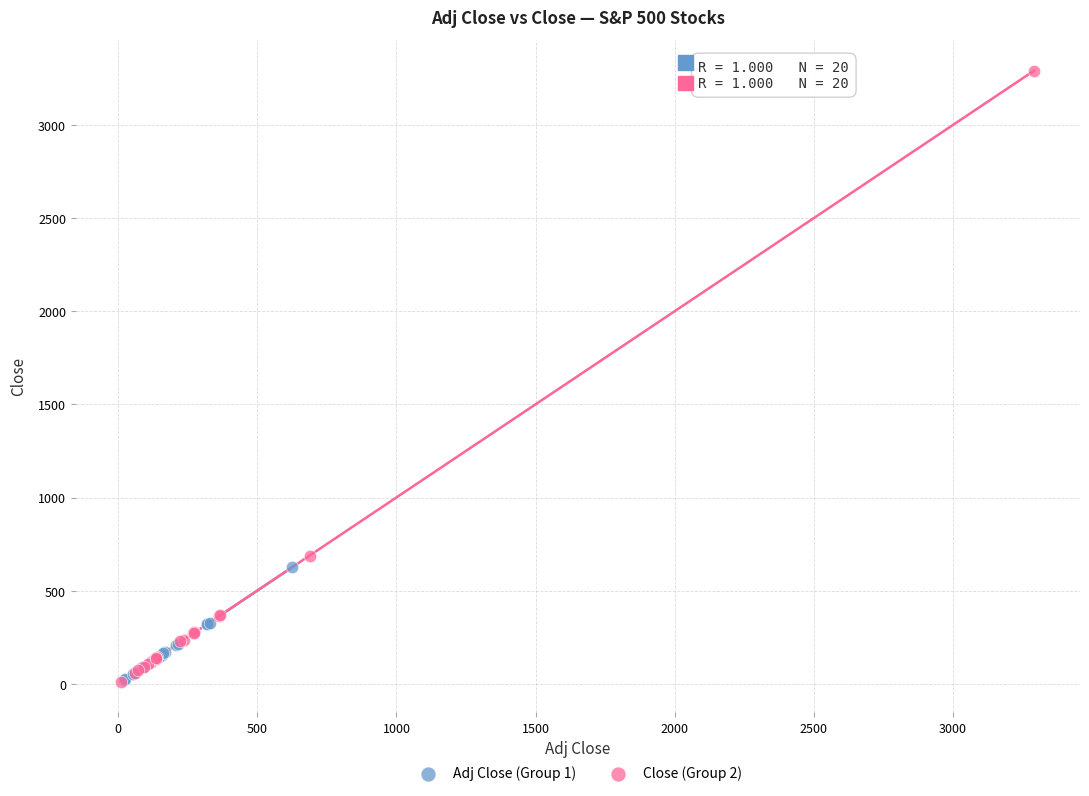

Which series has the widest spread of Y values?

Close (Group 2)